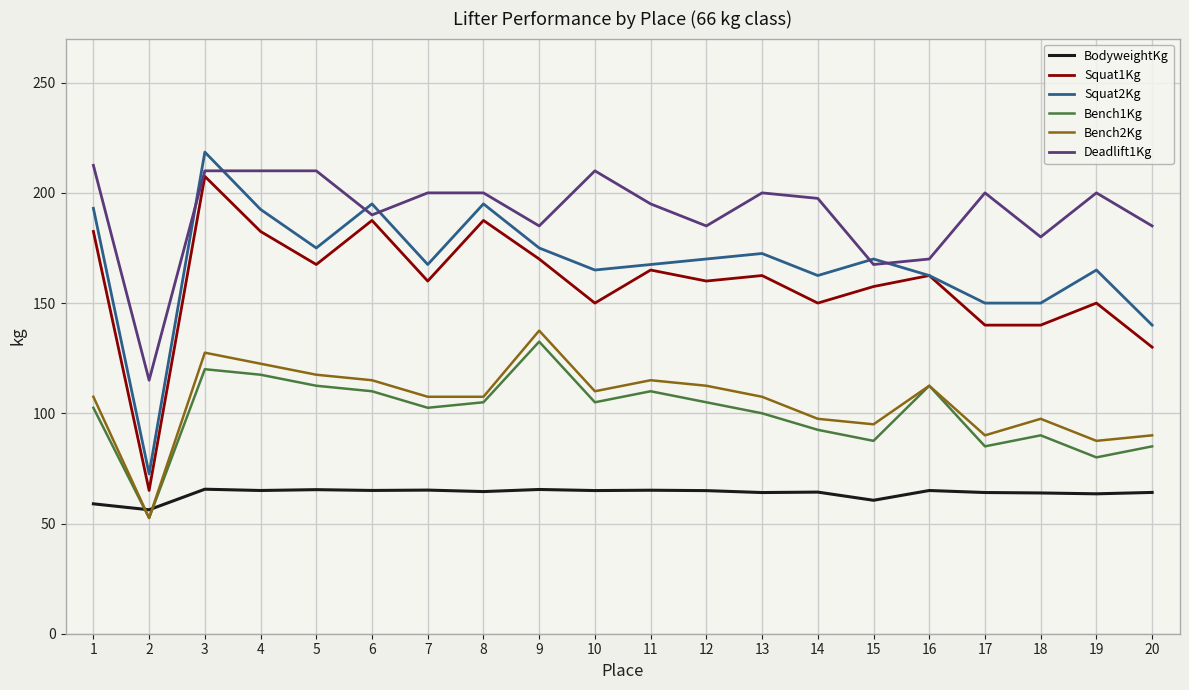

Which series changed the most between 11 and 12?

Deadlift1Kg